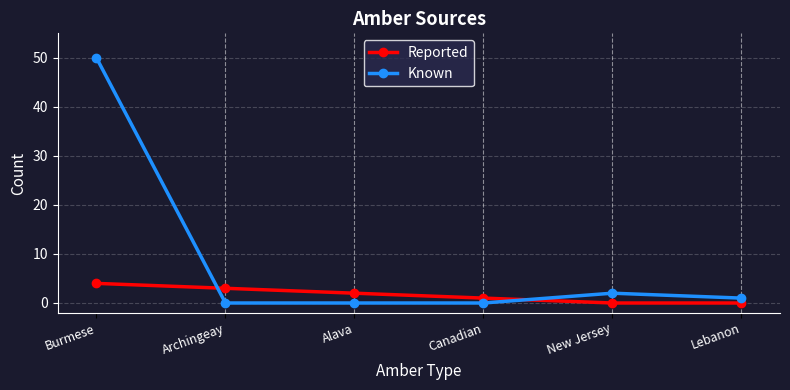

What is the difference between the highest and lowest values at New Jersey?

2